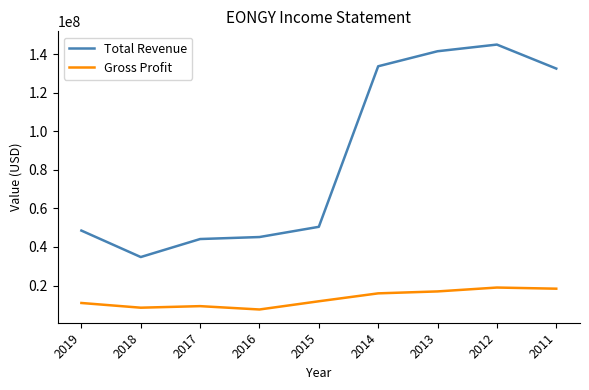

At how many categories does at least one series exceed 107114098?

4